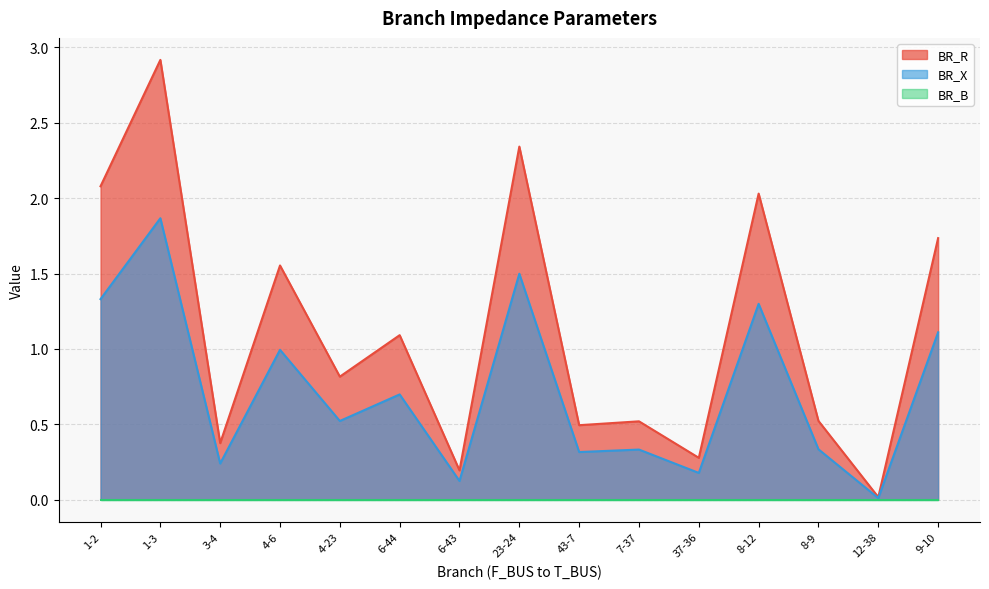

What is the difference between the highest and lowest values at 6-43?

0.1